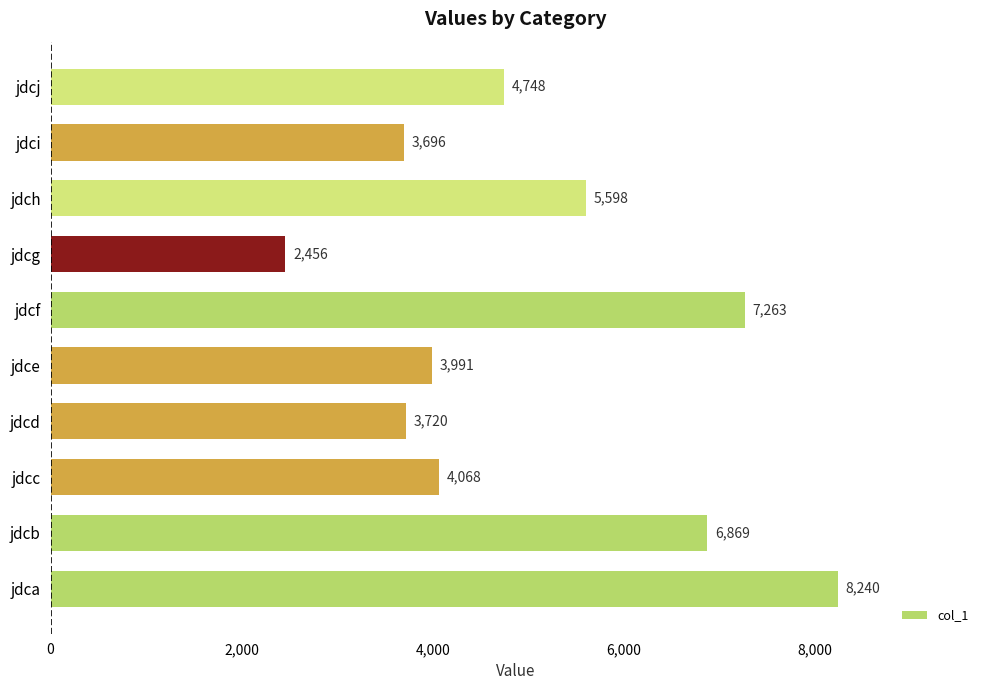

Rank the categories by value from lowest to highest.

jdcg, jdci, jdcd, jdce, jdcc, jdcj, jdch, jdcb, jdcf, jdca